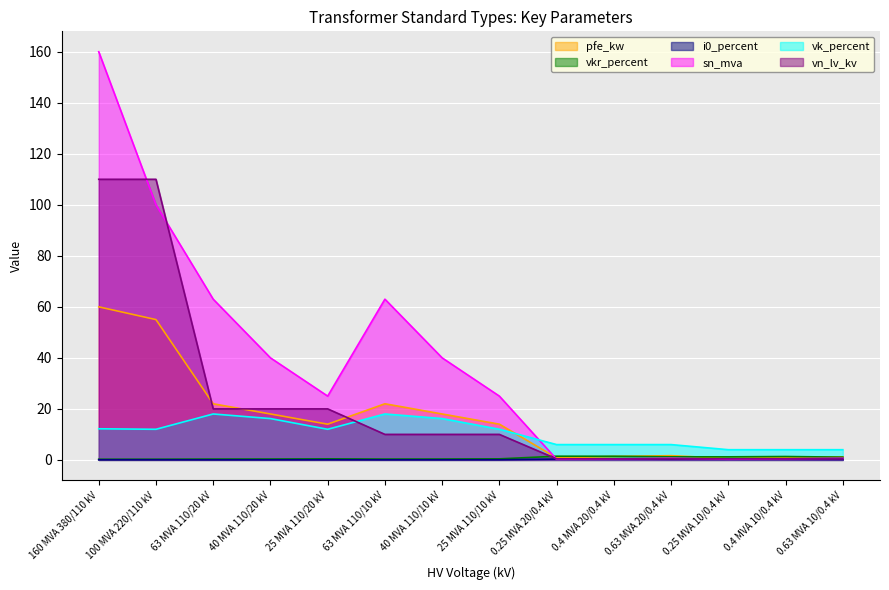

What is the value of the vk_percent point at the 9th from the left?

6.0